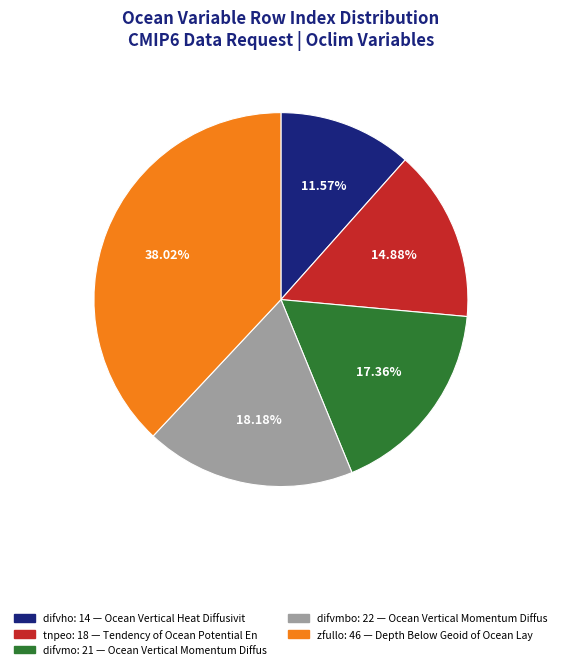

How many segments does this pie chart have?

5